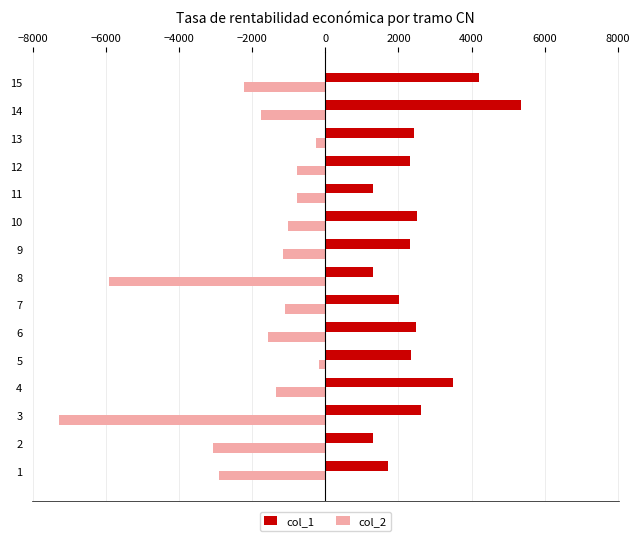

The value of col_1 at 12 is 2317. True or false?

True